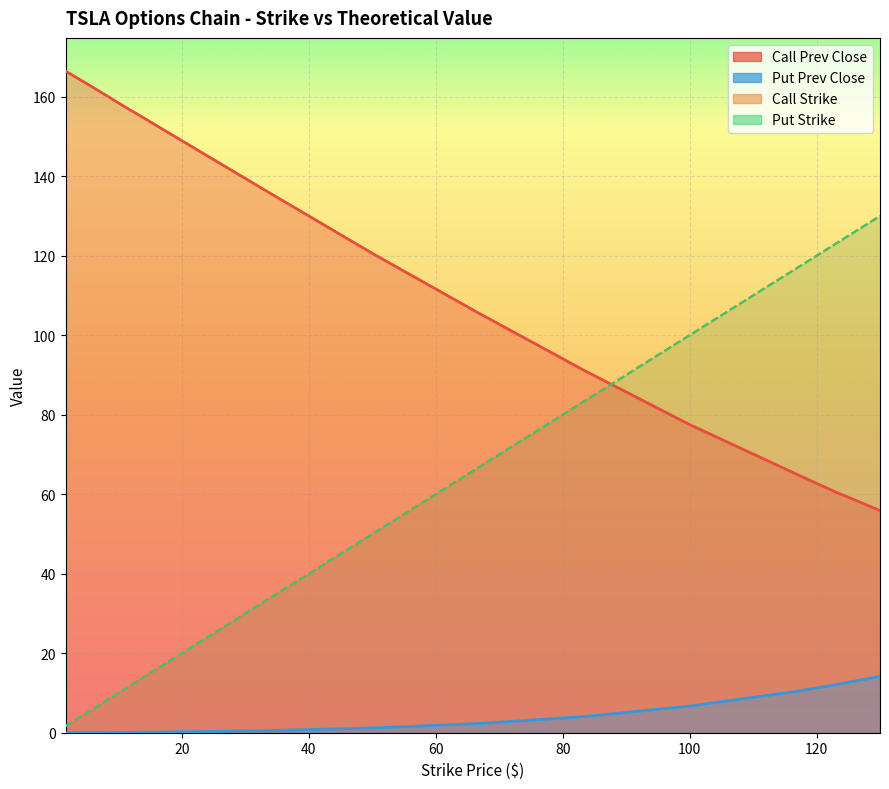

At which category is the sum across all series the highest?

130.0